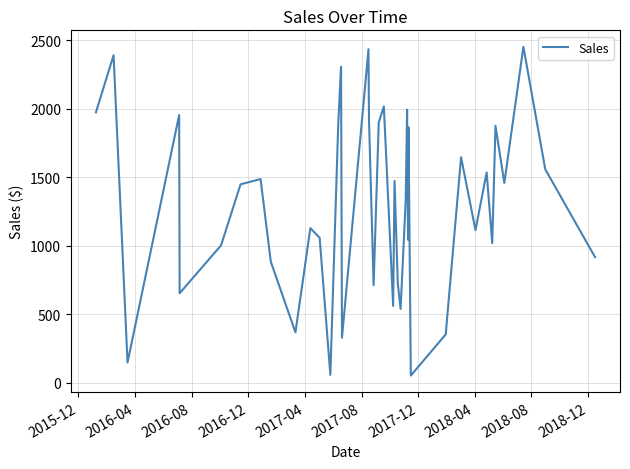

What is the smallest value displayed?

53.2